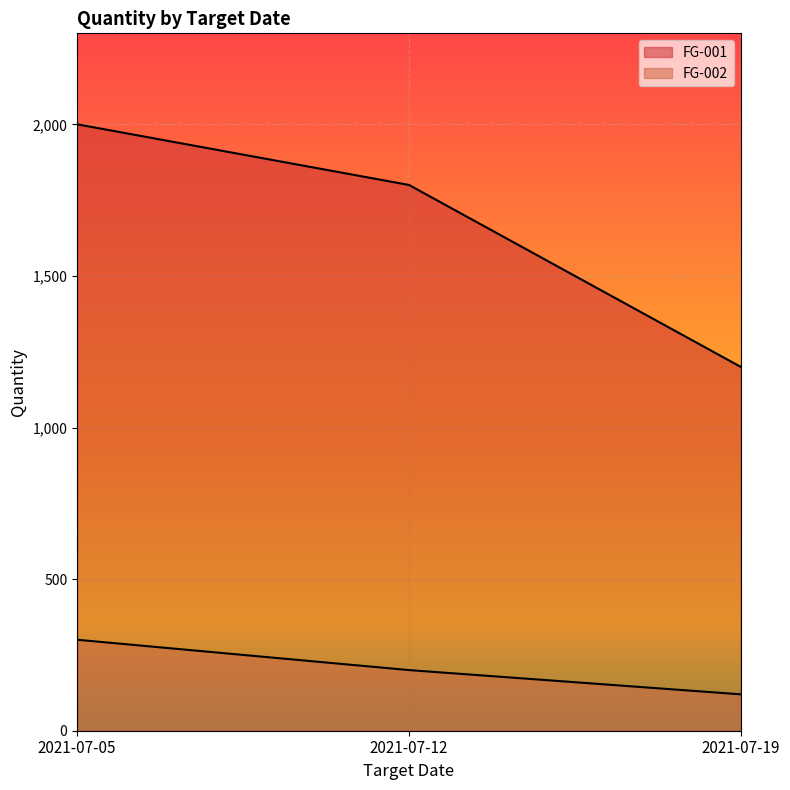

The value of FG-001 at 2021-07-12 is 2544. True or false?

False